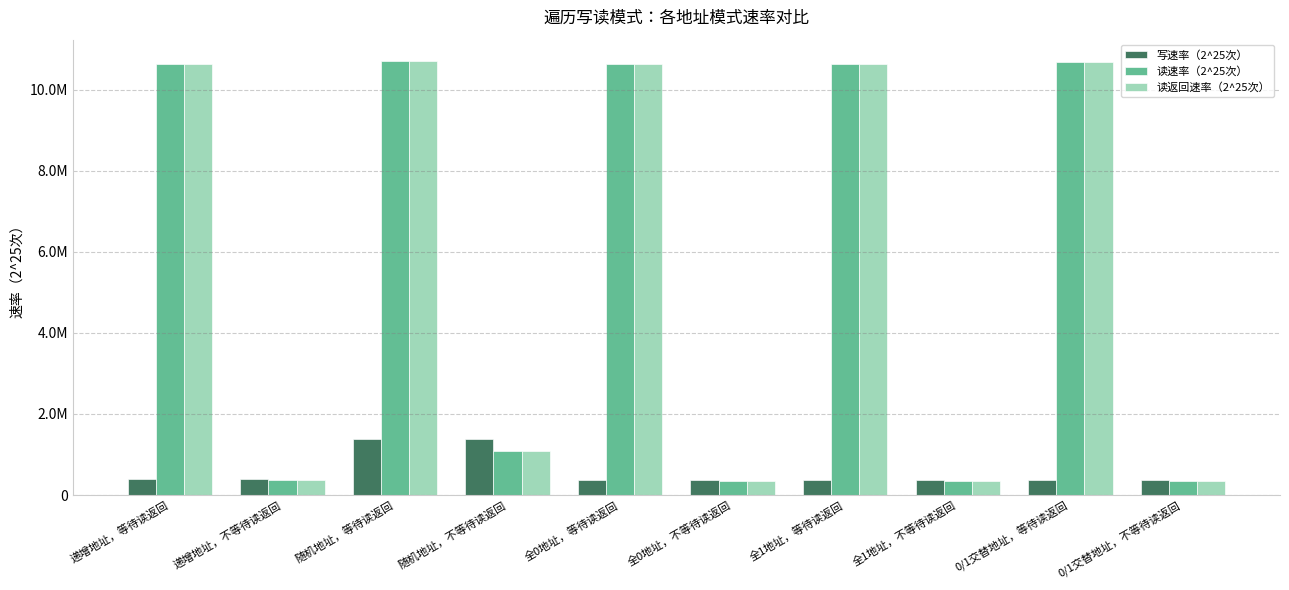

At which category does the chart reach its minimum across all series?

全0地址，不等待读返回